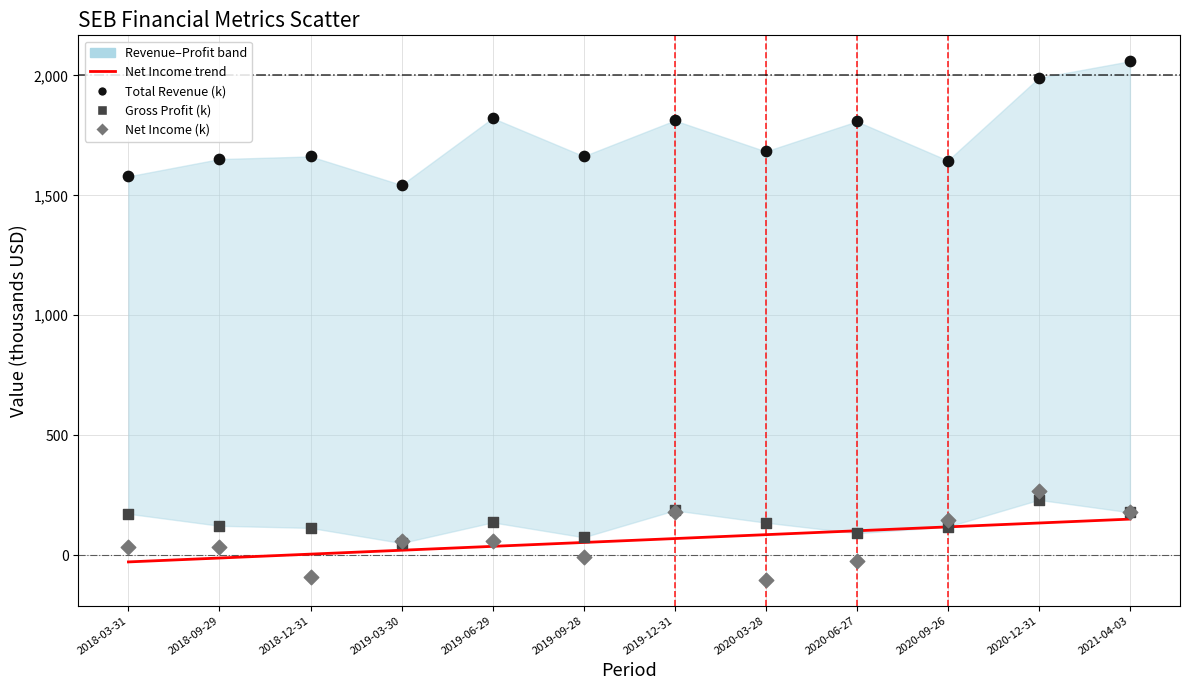

Across all series, what Y value is closest to 978?

1543